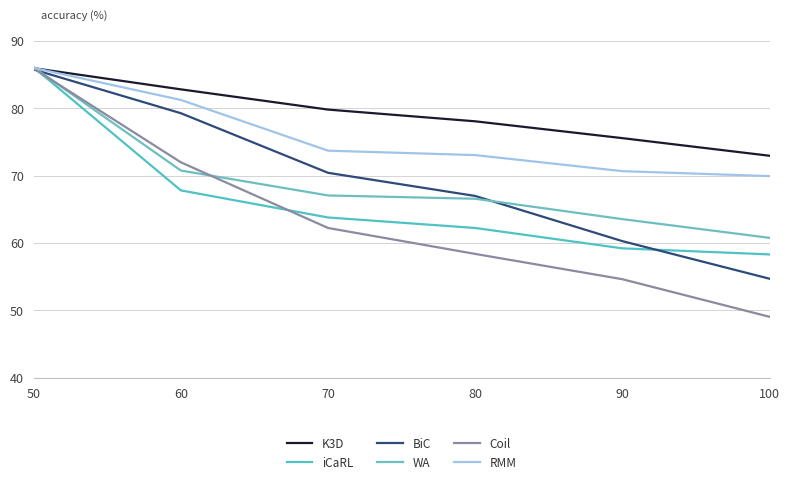

What are all the series names shown in the legend?

K3D, iCaRL, BiC, WA, Coil, RMM